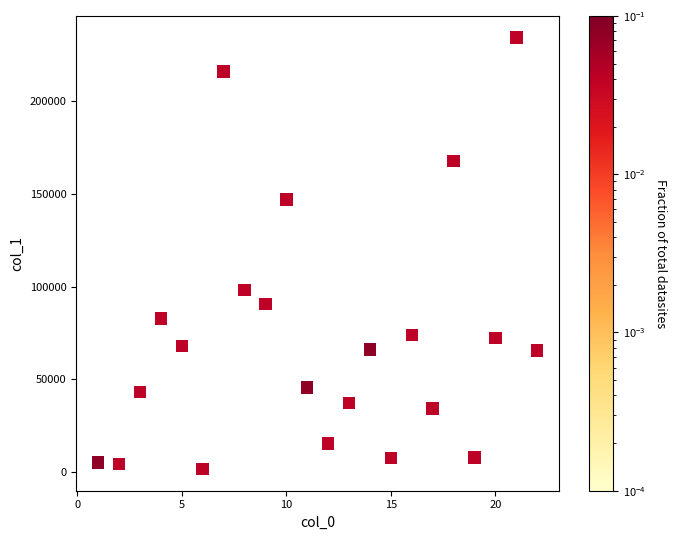

What Y value in the scatter plot is closest to 118029?

98358.8